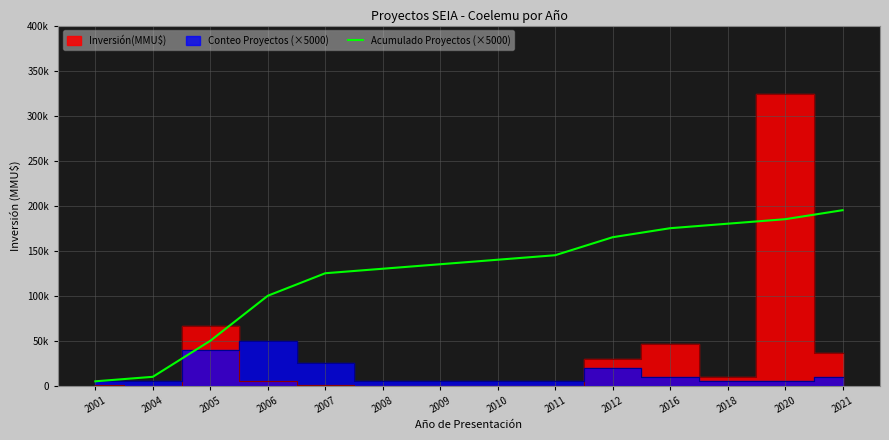

Reading left to right, transcribe all the data shown in this chart.

2001=5000	2004=10000	2005=50000	2006=100000	2007=125000	2008=130000	2009=135000	2010=140000	2011=145000	2012=165000	2016=175000	2018=180000	2020=185000	2021=195000